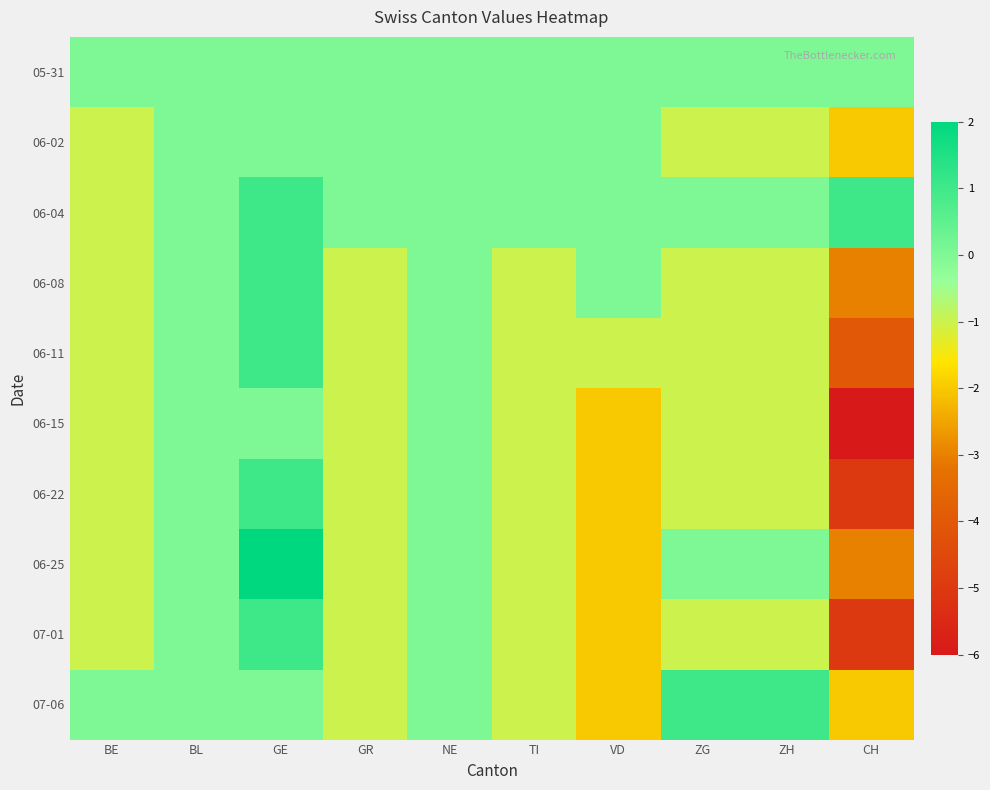

Between GR and TI, which is larger?

GR